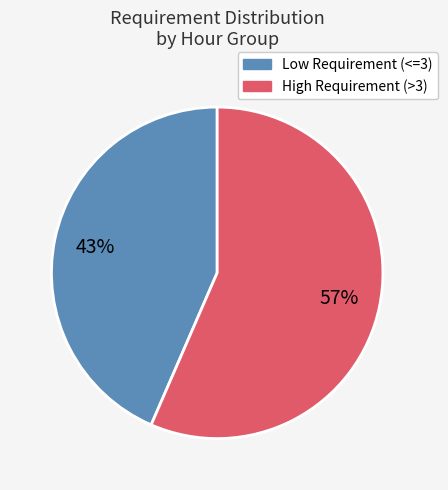

To the nearest percent, what is the average slice percentage?

50%